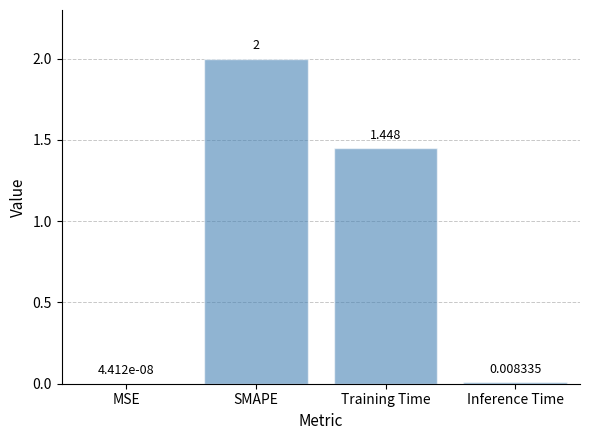

At which label does the data first exceed 1?

SMAPE